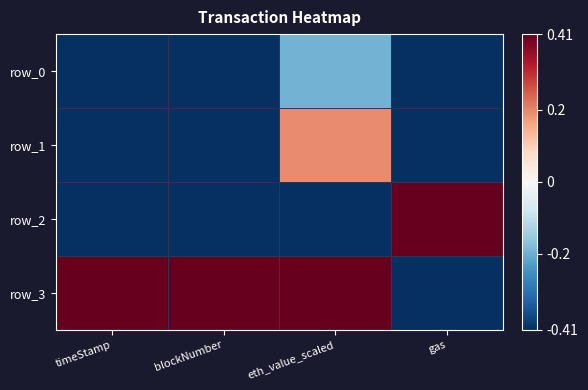

Reading right to left, what are all the values shown in this chart?

row_0: gas=-1.0	eth_value_scaled=-0.2	blockNumber=-1.0	timeStamp=-1.0
row_1: gas=-1.0	eth_value_scaled=0.2	blockNumber=-1.0	timeStamp=-1.0
row_2: gas=1.0	eth_value_scaled=-1.0	blockNumber=-1.0	timeStamp=-1.0
row_3: gas=-1.0	eth_value_scaled=1.0	blockNumber=1.0	timeStamp=1.0